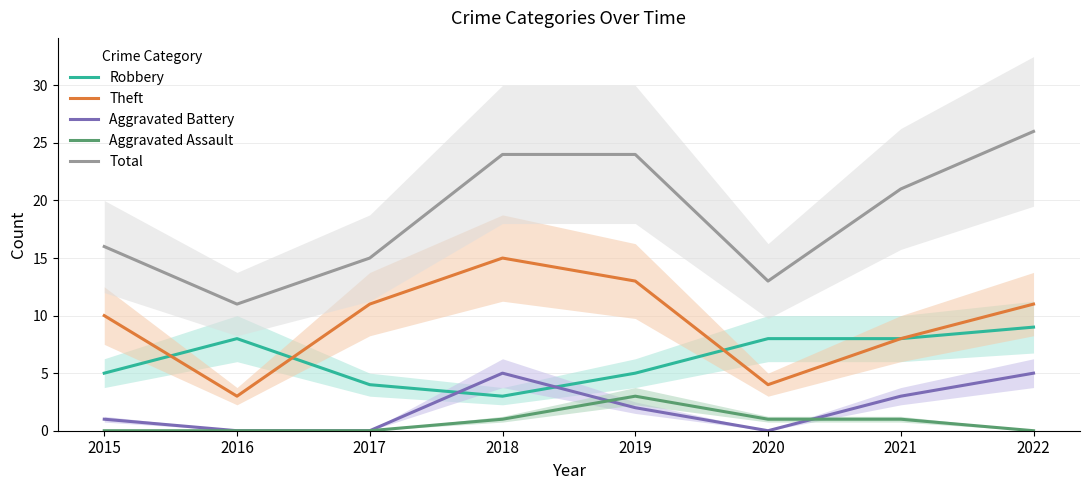

How many Aggravated Assault values are between 0 and 1?

7